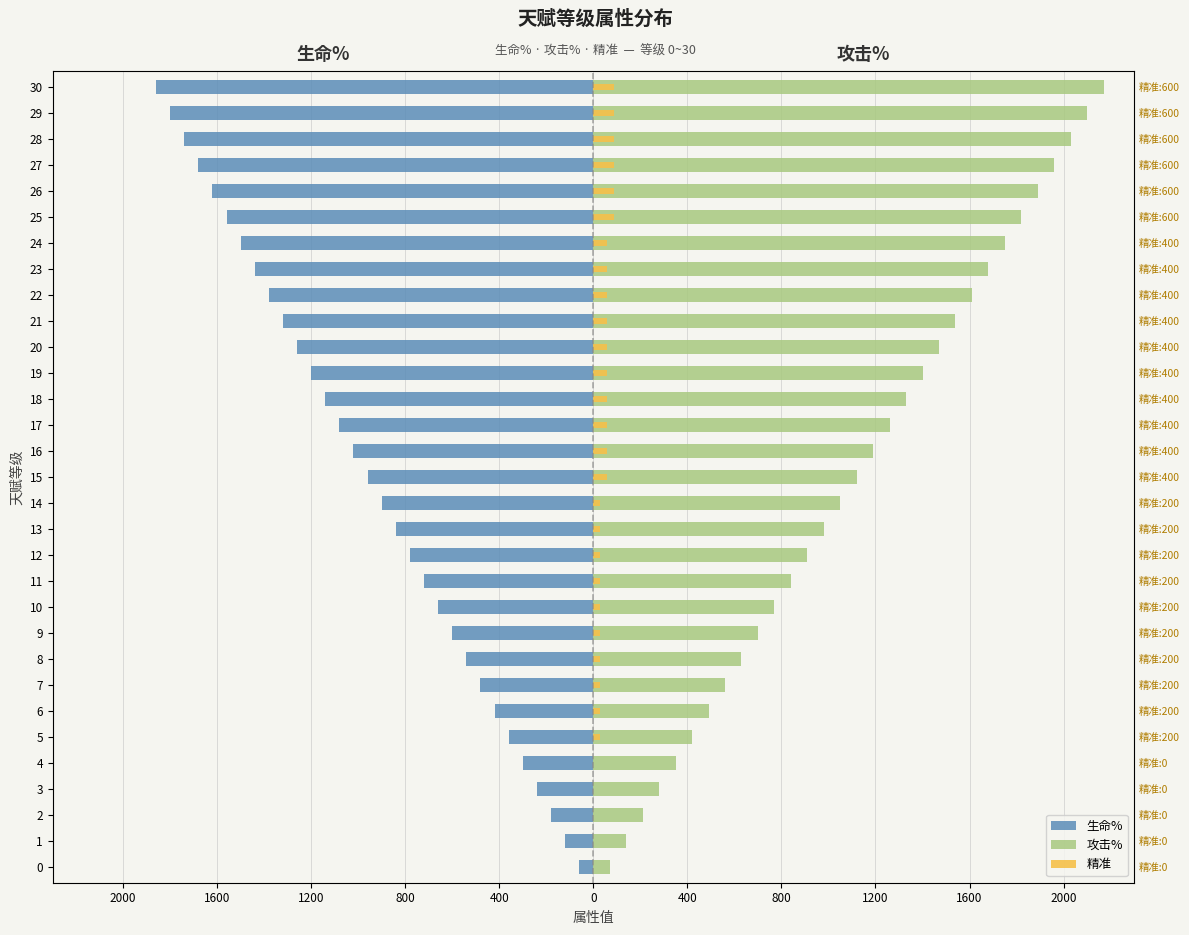

The 攻击% series shows 1190 at 16. True or false?

True